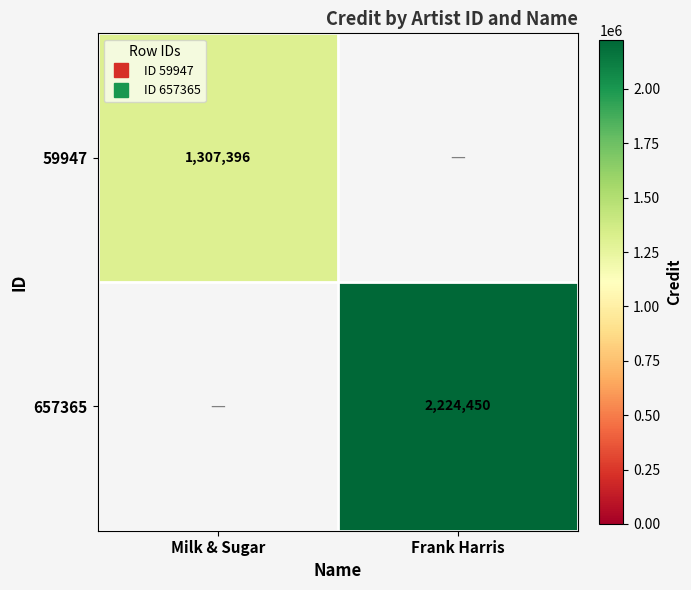

Read the 657365 value at Frank Harris.

2224450.0